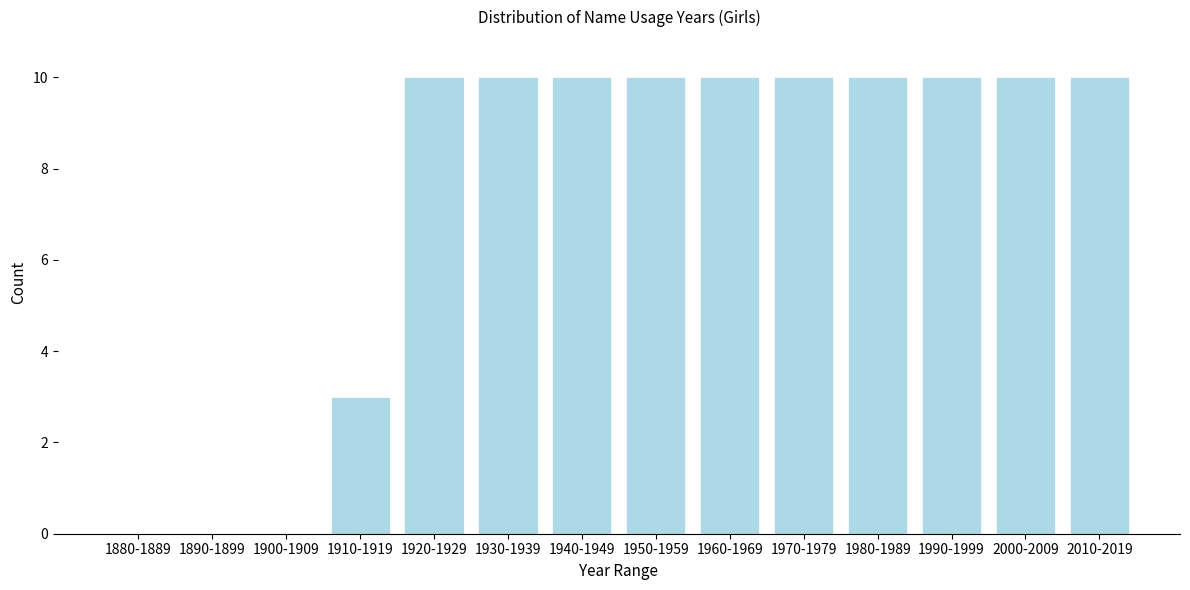

Reading right to left, what are all the values shown in this chart?

2010-2019=10	2000-2009=10	1990-1999=10	1980-1989=10	1970-1979=10	1960-1969=10	1950-1959=10	1940-1949=10	1930-1939=10	1920-1929=10	1910-1919=3	1900-1909=0	1890-1899=0	1880-1889=0